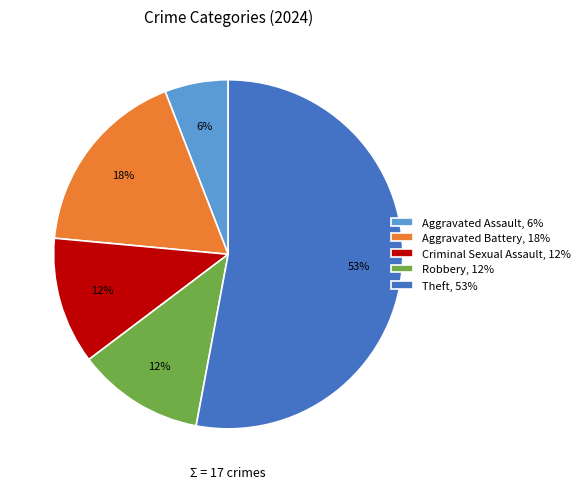

Which slice represents more than half of the pie?

Theft, 53%